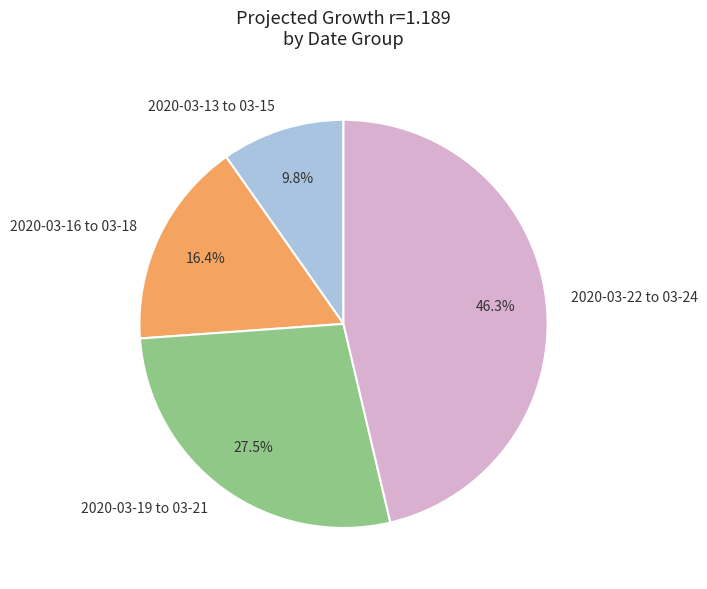

Rank the categories by value from highest to lowest.

2020-03-22 to 03-24, 2020-03-19 to 03-21, 2020-03-16 to 03-18, 2020-03-13 to 03-15